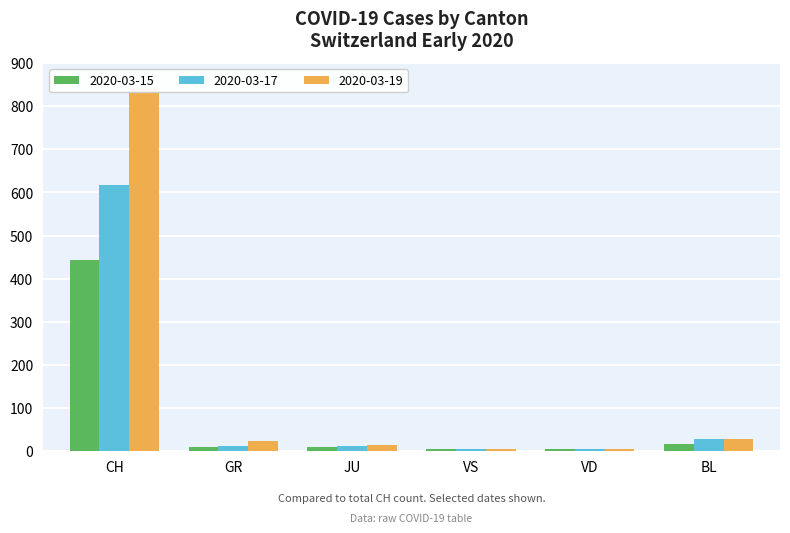

At which label does CH reach its peak?

2020-03-19